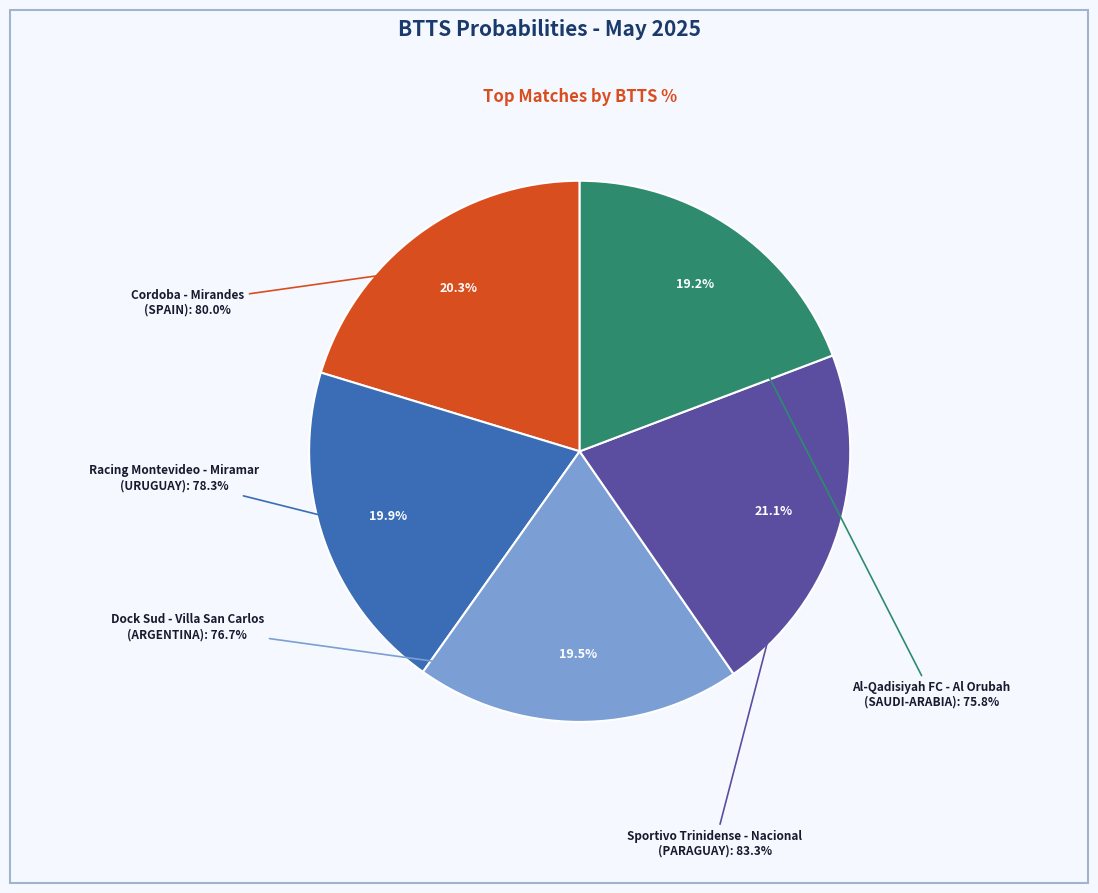

Rank the categories by value from highest to lowest.

Sportivo Trinidense - Nacional
(PARAGUAY), Cordoba - Mirandes
(SPAIN), Racing Montevideo - Miramar
(URUGUAY), Dock Sud - Villa San Carlos
(ARGENTINA), Al-Qadisiyah FC - Al Orubah
(SAUDI-ARABIA)